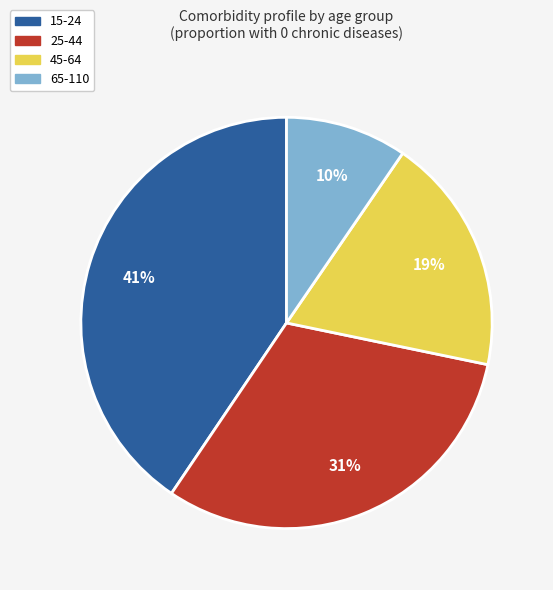

Which category has the biggest portion of the pie?

15-24